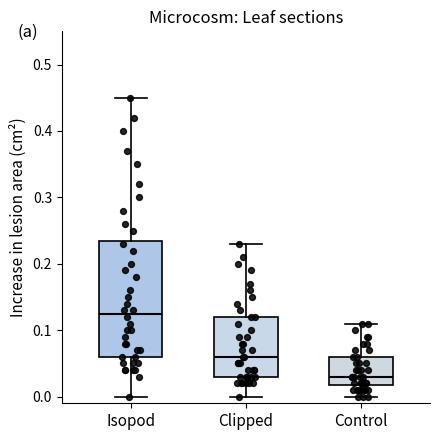

Where does the upper whisker of the box for Control end on the y-axis? The values are not printed on the chart, so give them approximately, as read against the axis.

0.11